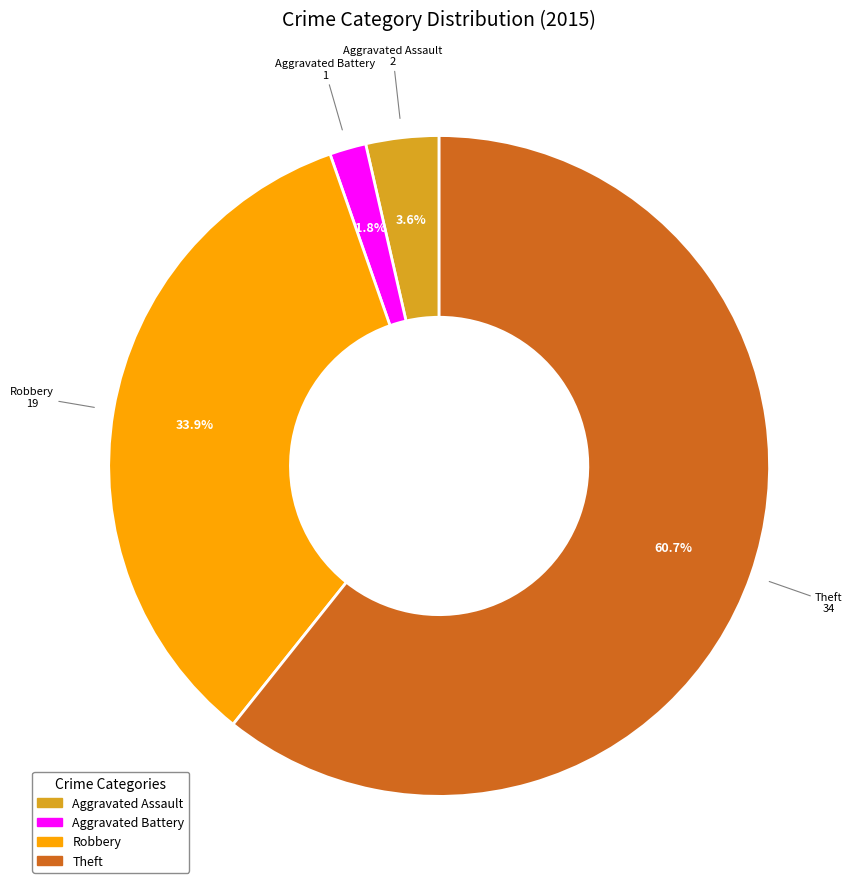

To the nearest percent, what percentage of the pie is Aggravated Assault?

4%